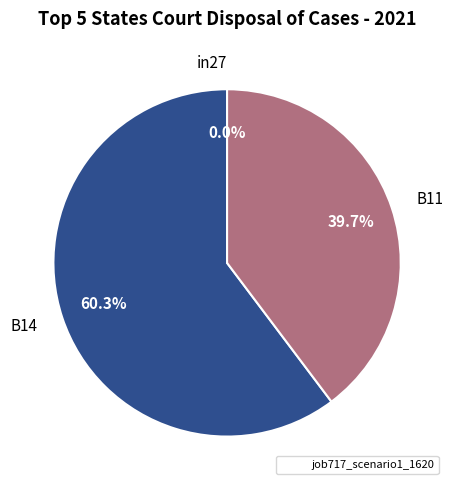

Which category has the smallest portion of the pie?

in27